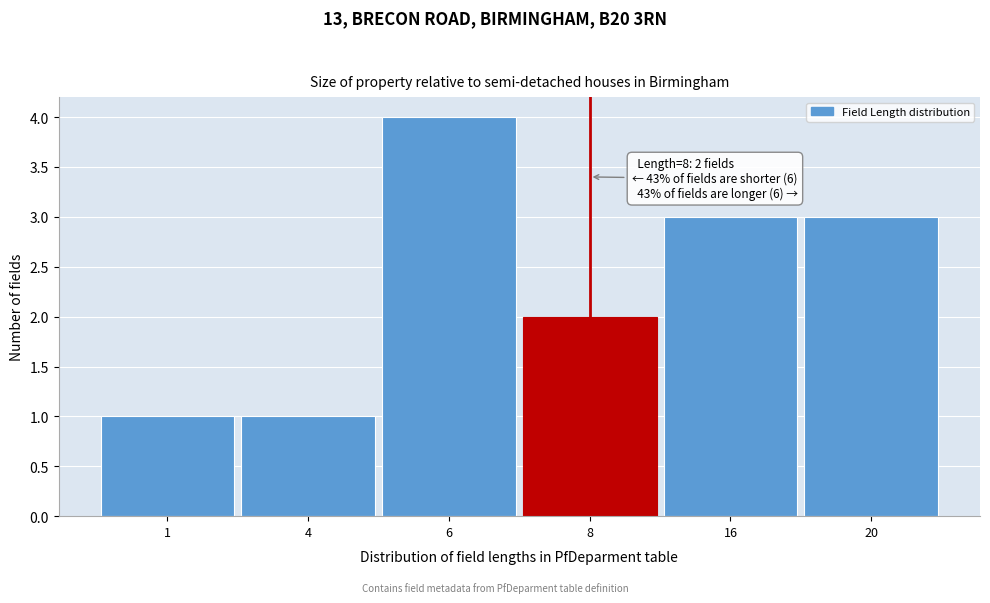

Reading left to right, extract all data points from this chart.

1=1	4=1	6=4	8=2	16=3	20=3